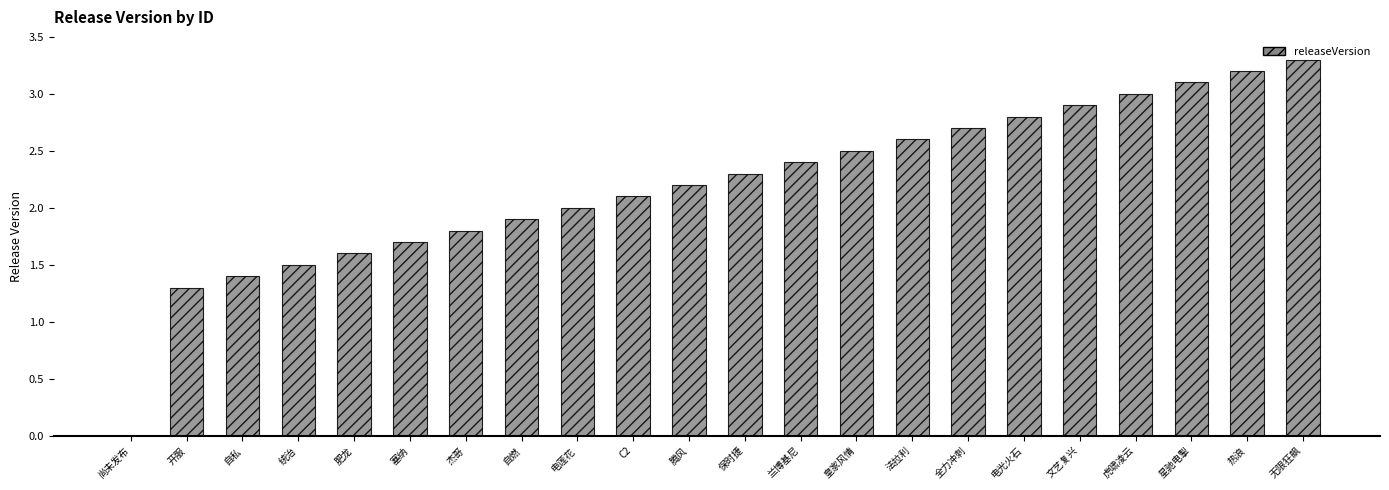

What is the sum of all values?

48.3